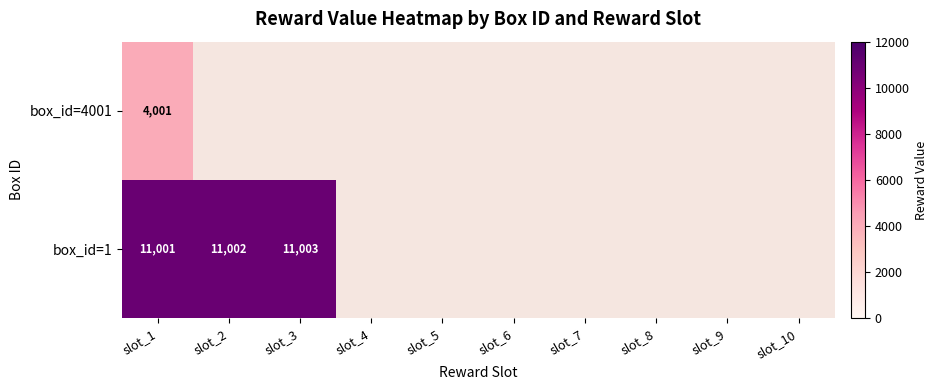

Which category has the highest value in the box_id=4001 series?

slot_1